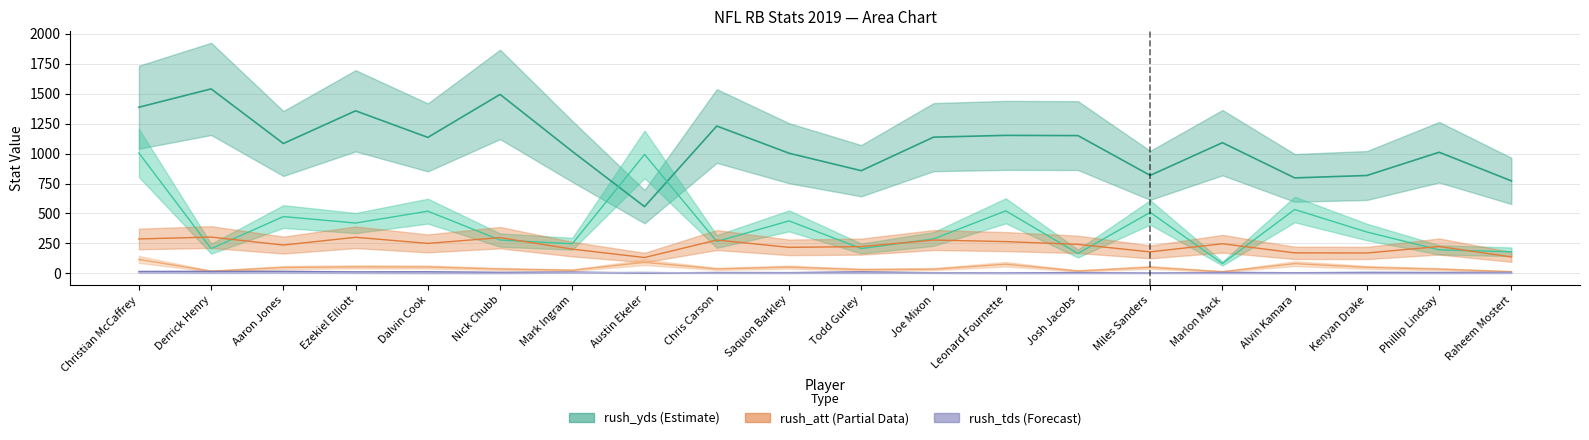

What is the difference between the maximum and minimum values in the rush_att series?

171